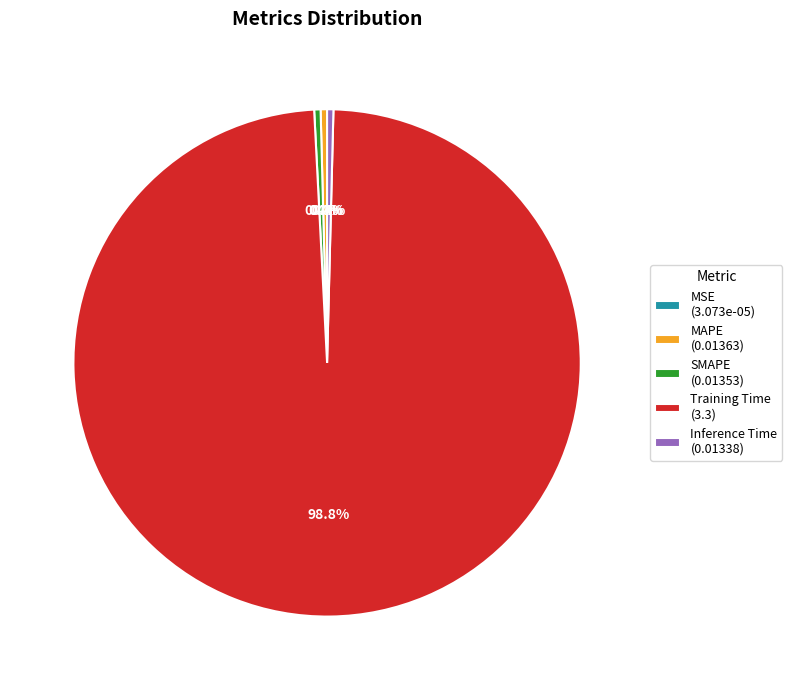

Do Inference Time (0.01338) and Training Time (3.3) together represent more than half of the pie?

Yes